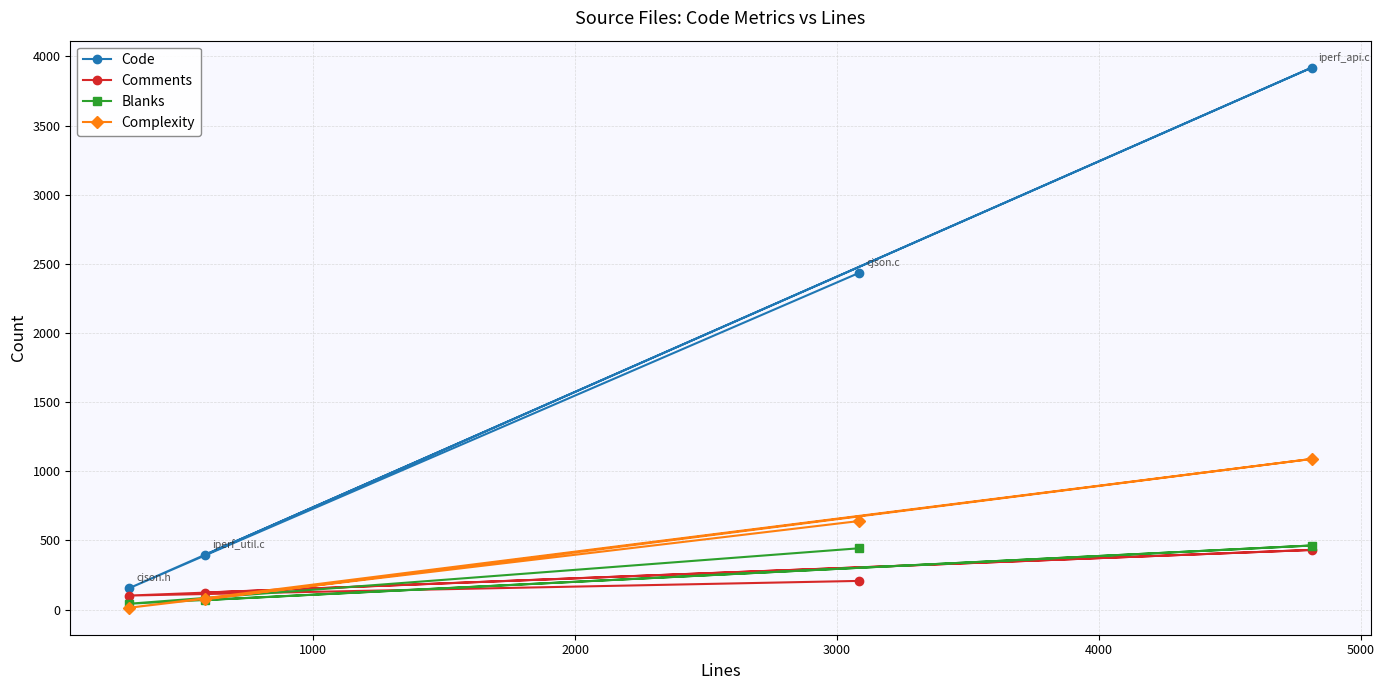

Which series has the largest range (max minus min)?

Code